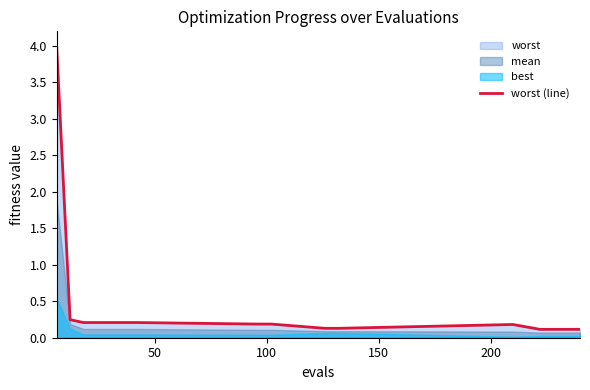

How many lines are shown in the chart?

1